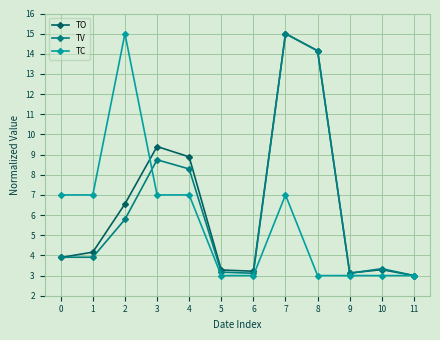

The value of TC at 4 is 4.9. True or false?

False